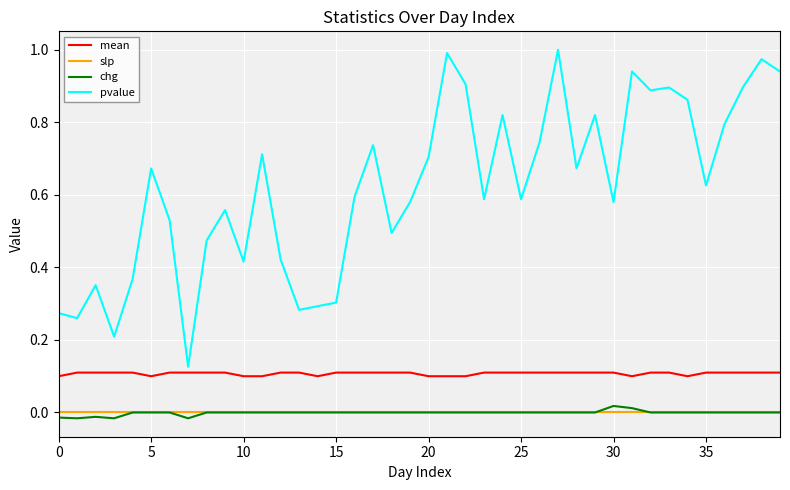

How many lines are shown in the chart?

4